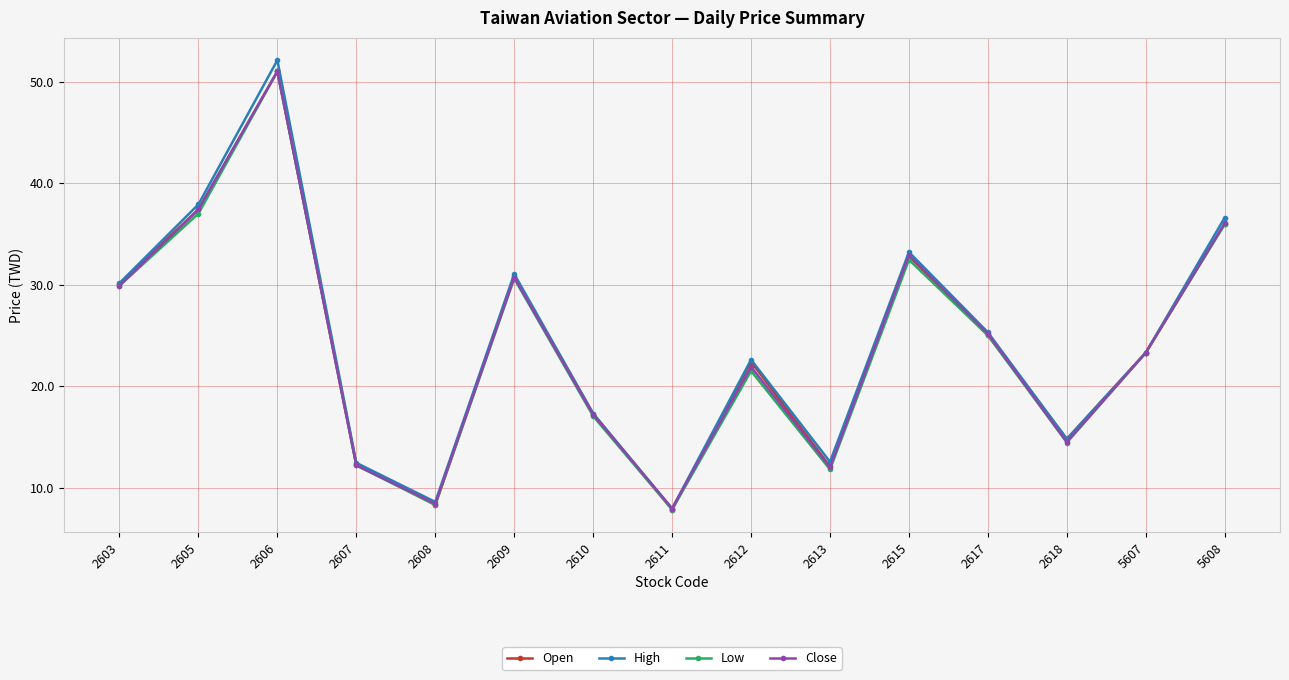

Is the value of High at 2612 greater than the value of Close at 2617?

No